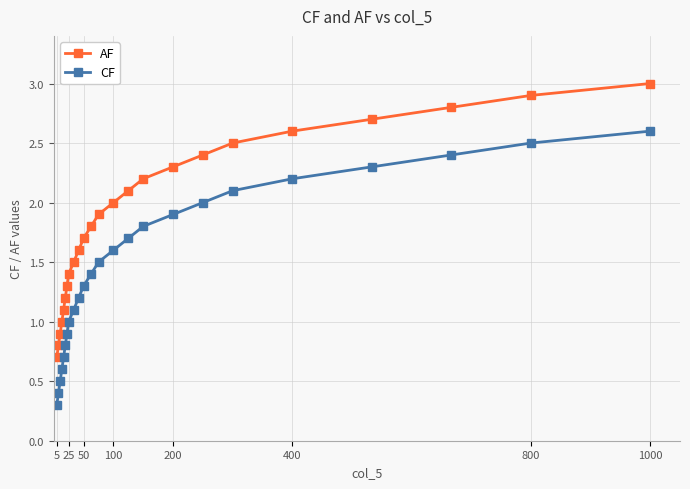

Which series has the largest total across all categories?

AF